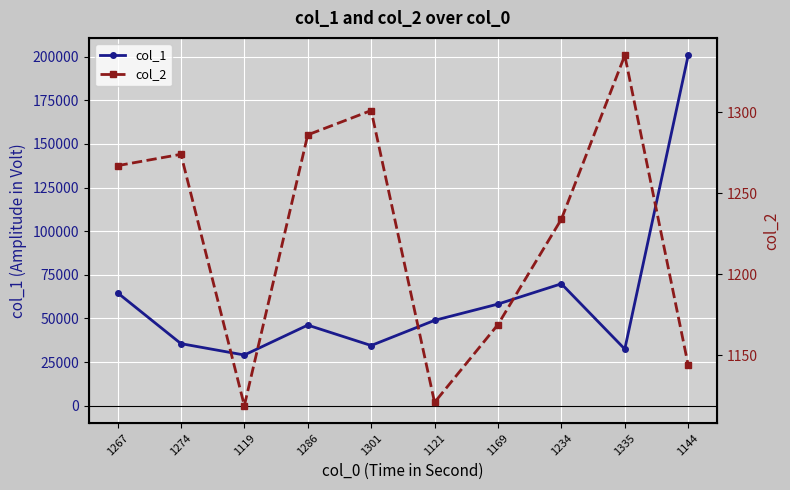

True or false: col_1 has more than 0 points higher than both neighbors.

True